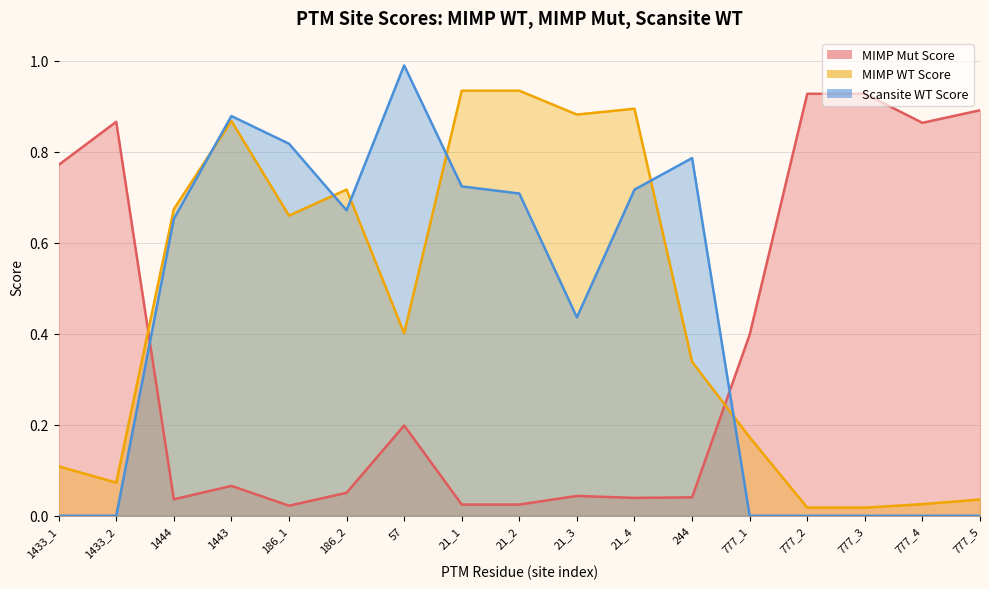

Is it true that MIMP Mut Score equals 0.1 at 21_4?

False